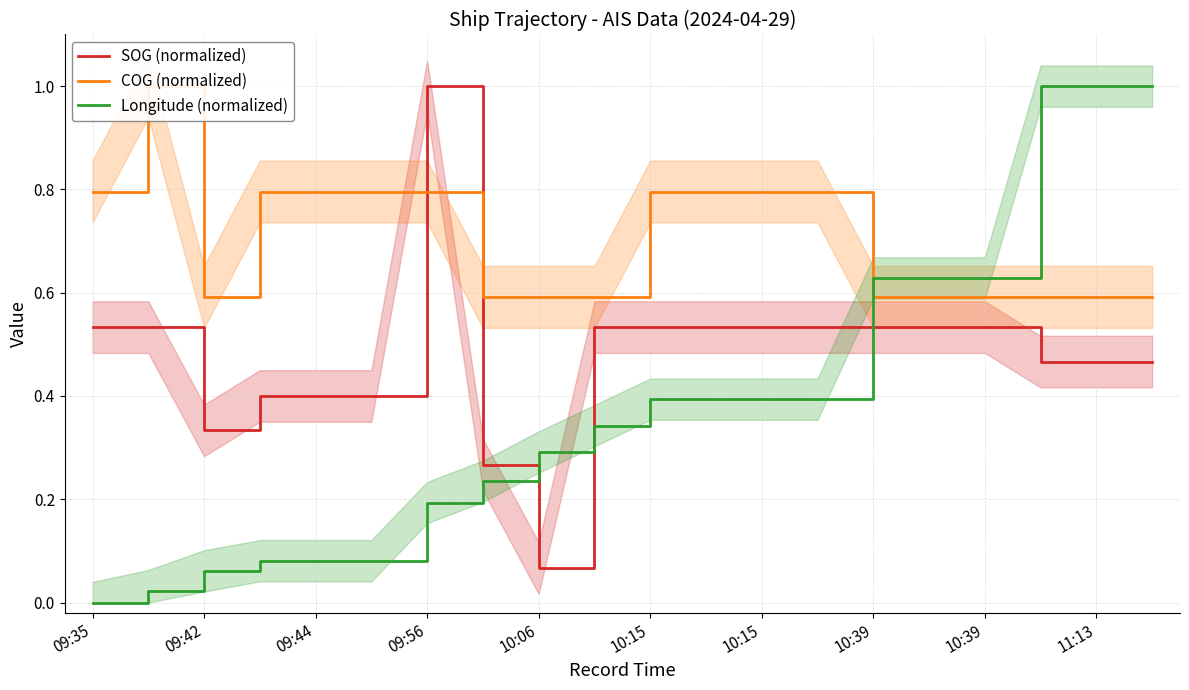

What are all the series names shown in the legend?

SOG (normalized), COG (normalized), Longitude (normalized)